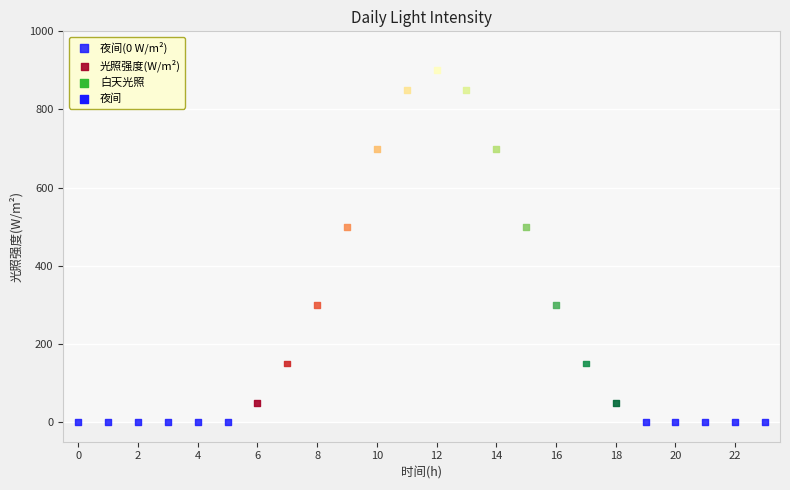

Which series reaches the maximum Y coordinate?

光照强度(W/m²)